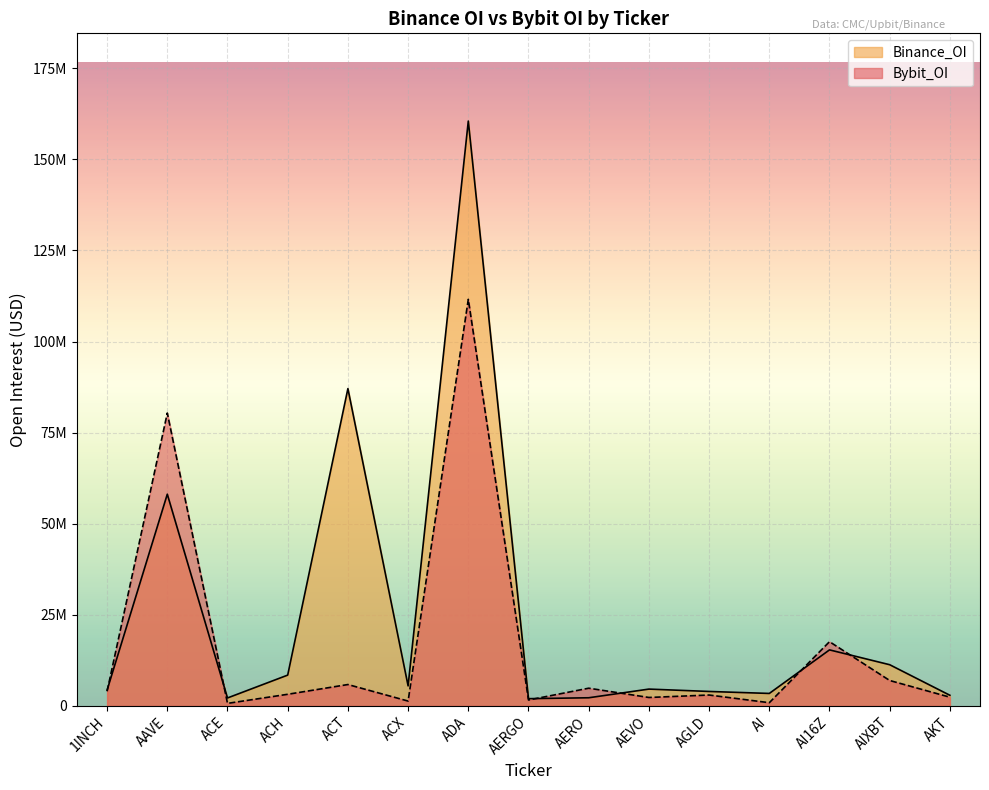

True or false: Binance_OI has a value of 6281865 at AIXBT.

False